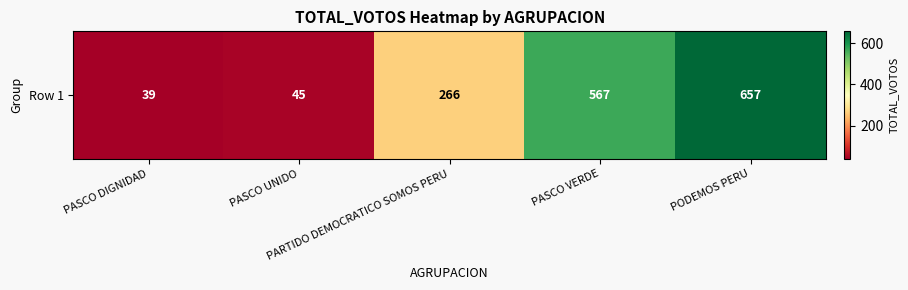

How many series are shown in this chart?

1